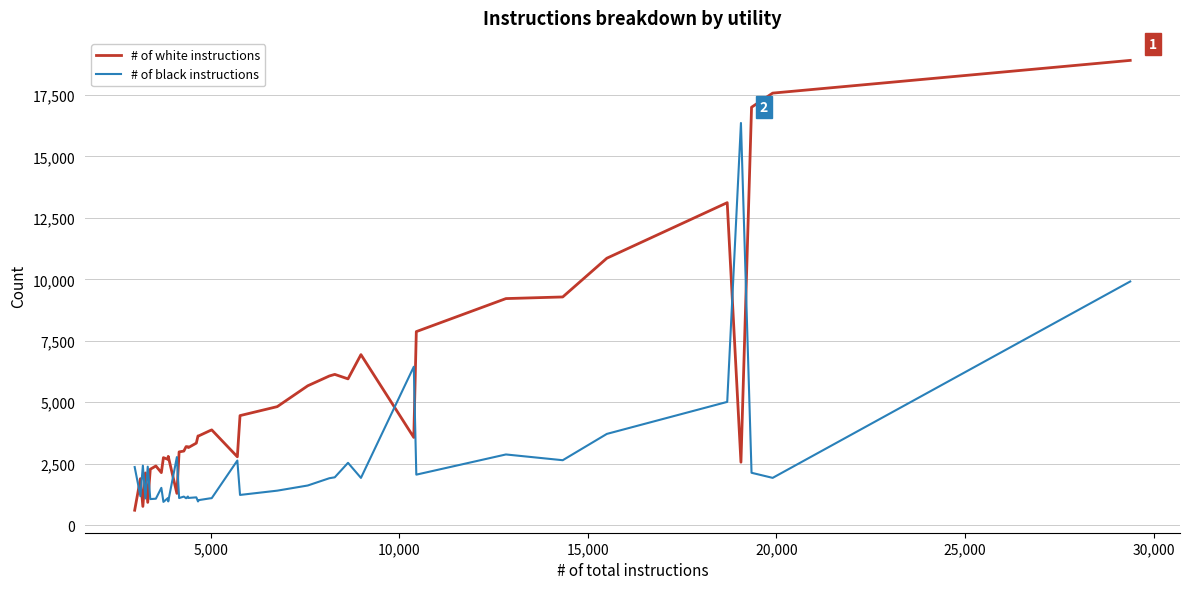

Which series has the widest spread of values?

# of white instructions